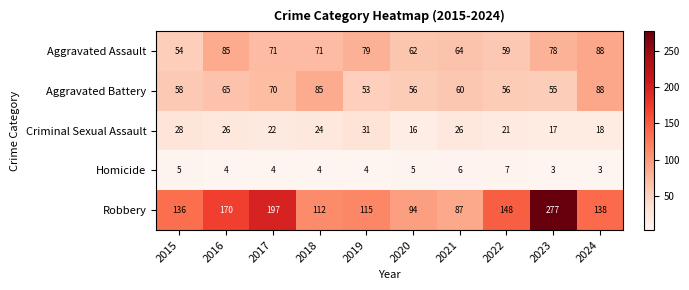

What is the difference between the maximum and second lowest values in the Robbery series?

183